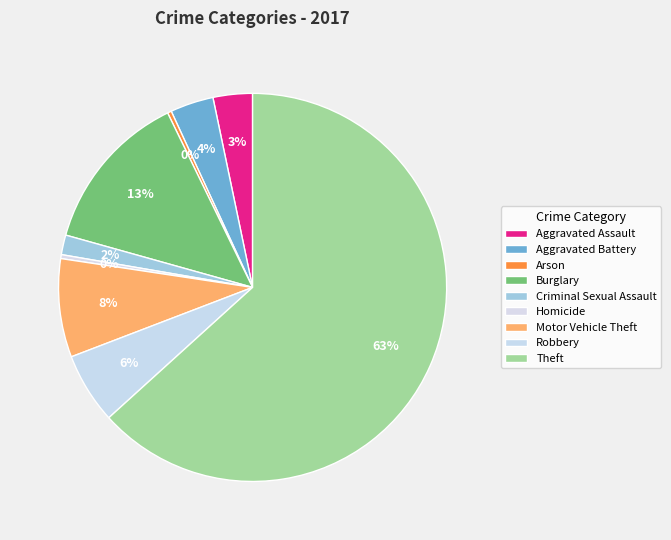

What is the total percentage of Arson and Homicide?

0.7%